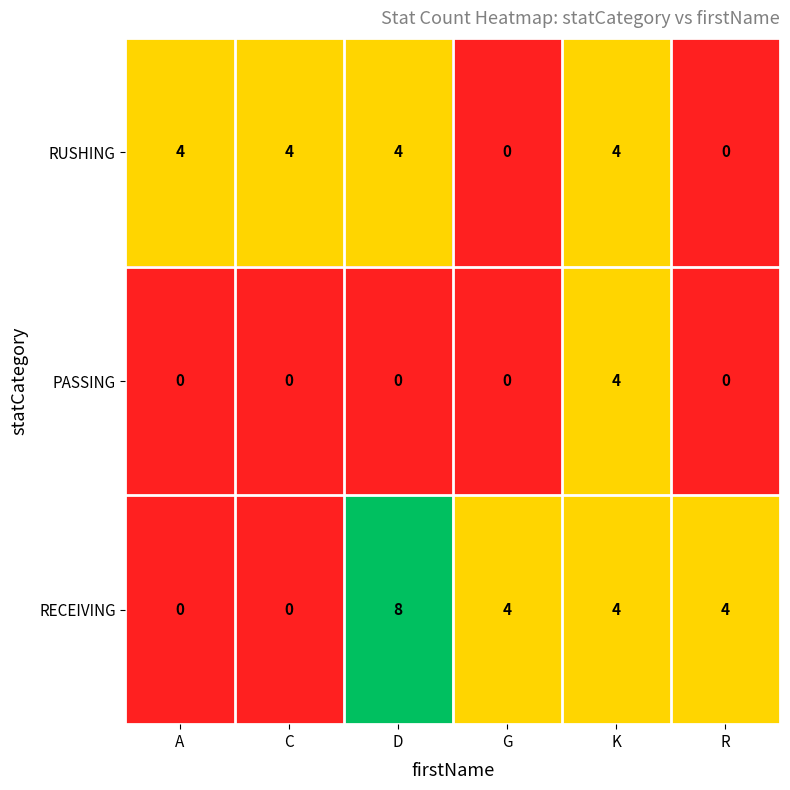

List the series in order of their overall mean, highest first.

RECEIVING, RUSHING, PASSING